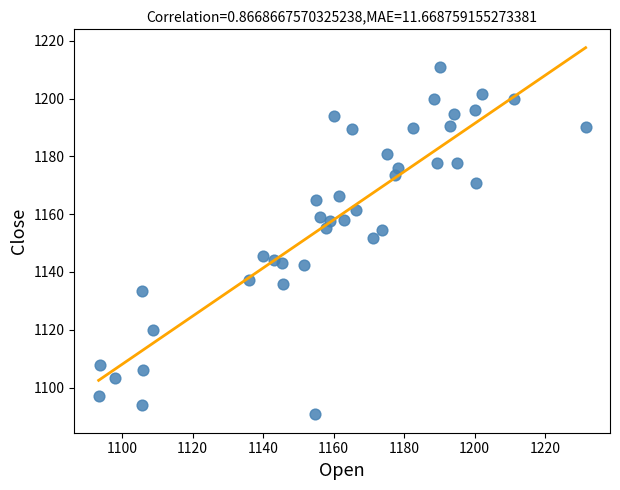

What is the range of Y values (max minus min)?

120.2